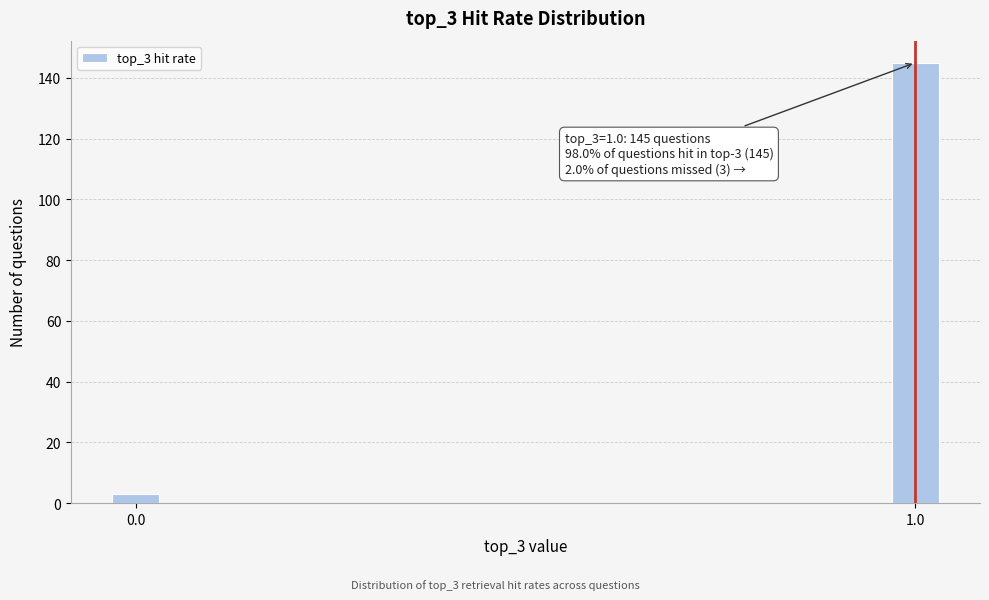

Reading right to left, list all the values displayed in this chart.

1.0=145	0.0=3